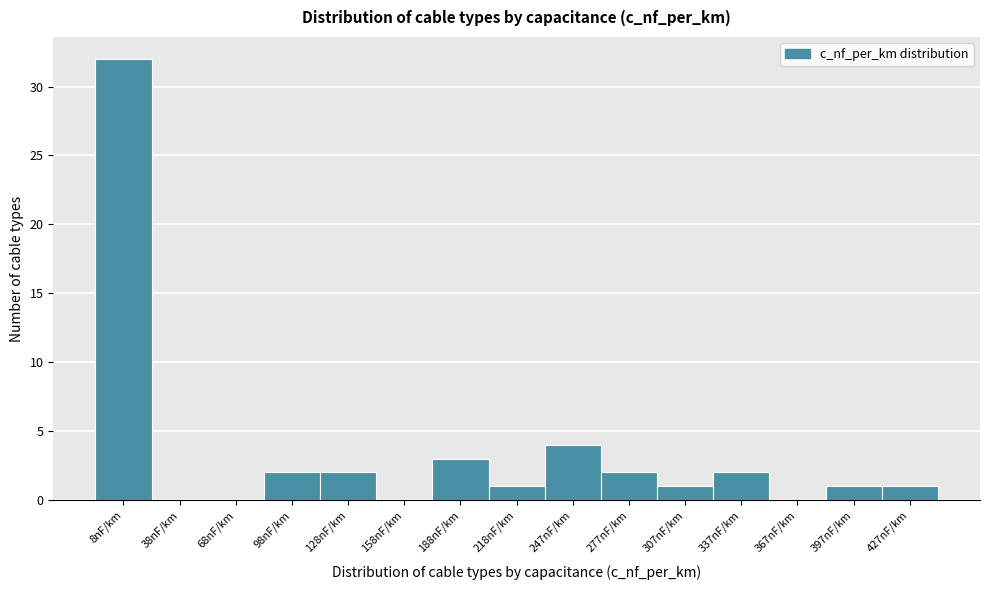

Reading right to left, what are all the values shown in this chart?

427nF/km=1	397nF/km=1	367nF/km=0	337nF/km=2	307nF/km=1	277nF/km=2	247nF/km=4	218nF/km=1	188nF/km=3	158nF/km=0	128nF/km=2	98nF/km=2	68nF/km=0	38nF/km=0	8nF/km=32